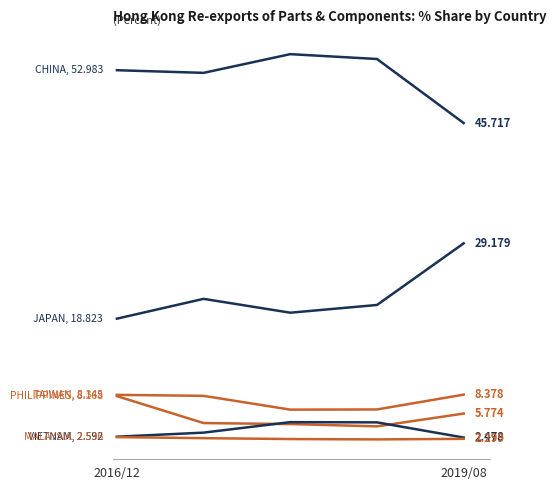

What is the smallest value displayed?

2.2